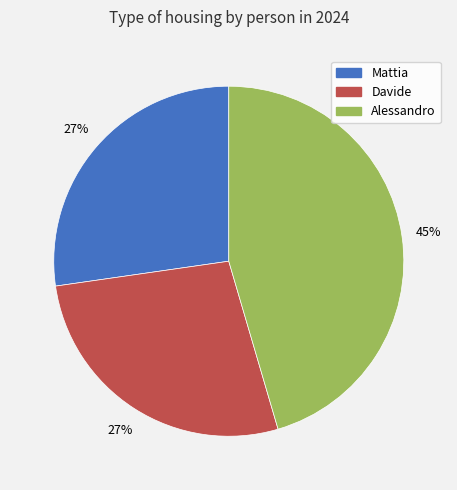

Approximately how many times larger is the value at Mattia compared to Alessandro?

0.6